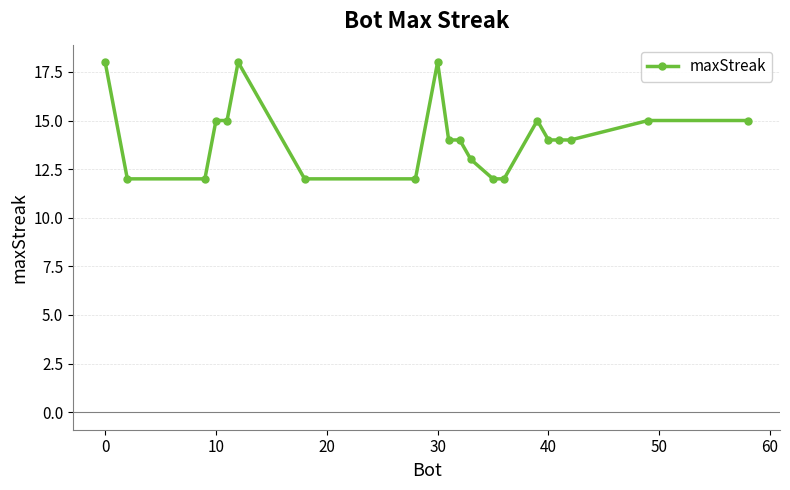

What is the difference between the maximum and minimum values?

6